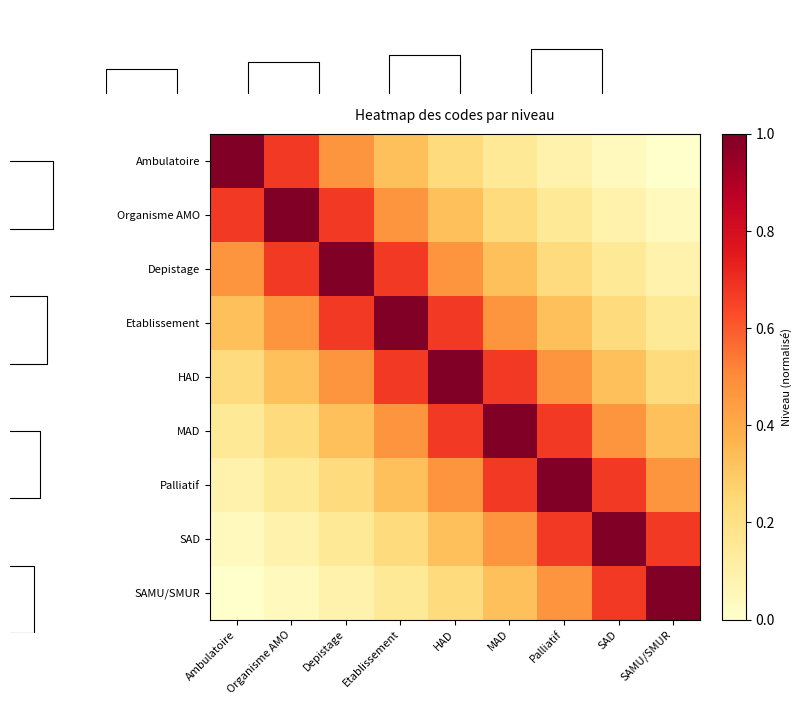

Is it true that HAD equals 0.2 at Ambulatoire?

False